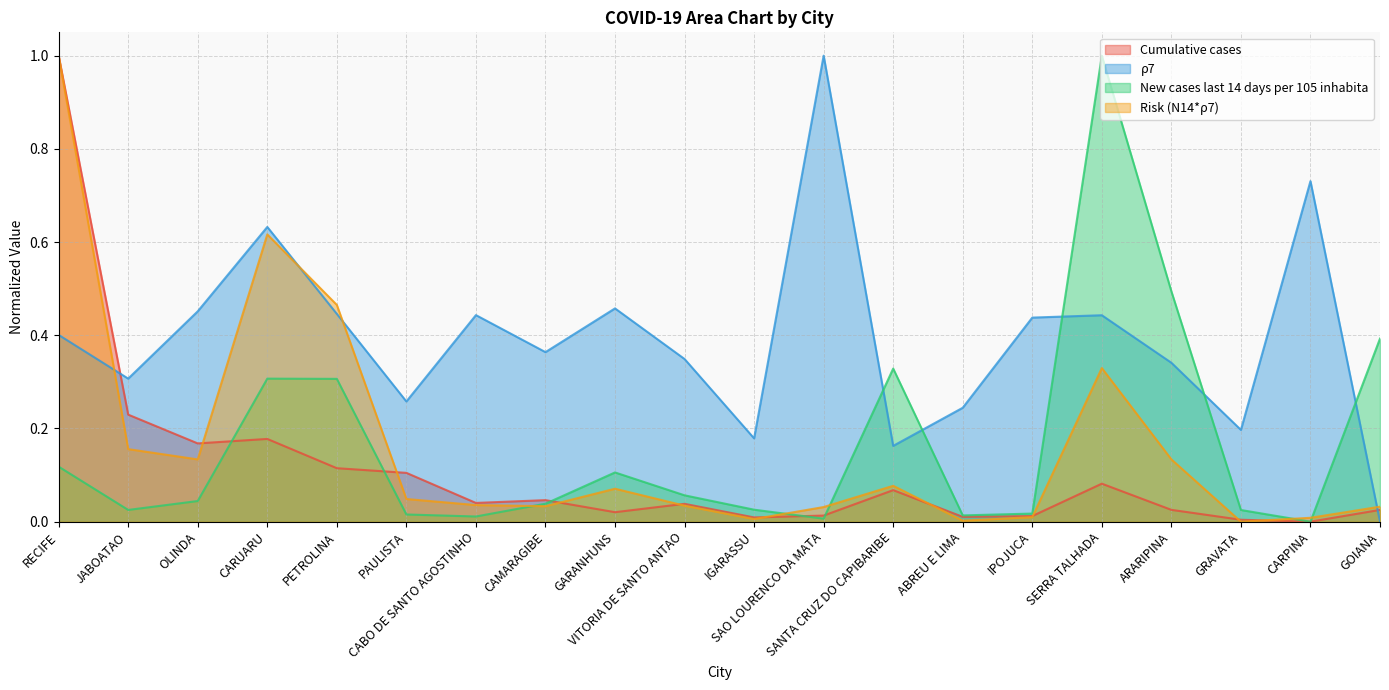

At how many categories does at least one series exceed 0?

20